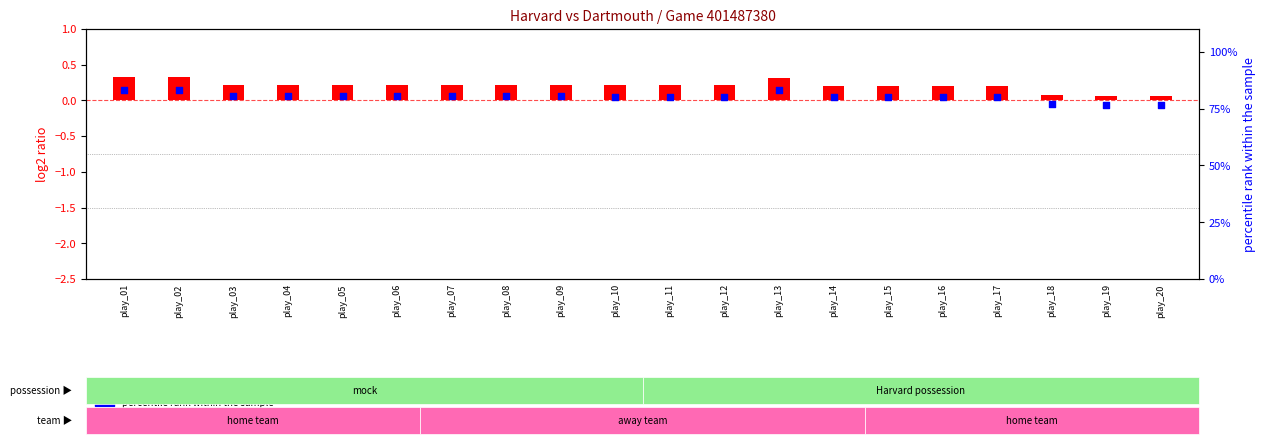

What are all the series names shown in the legend?

log2 ratio, percentile rank within the sample